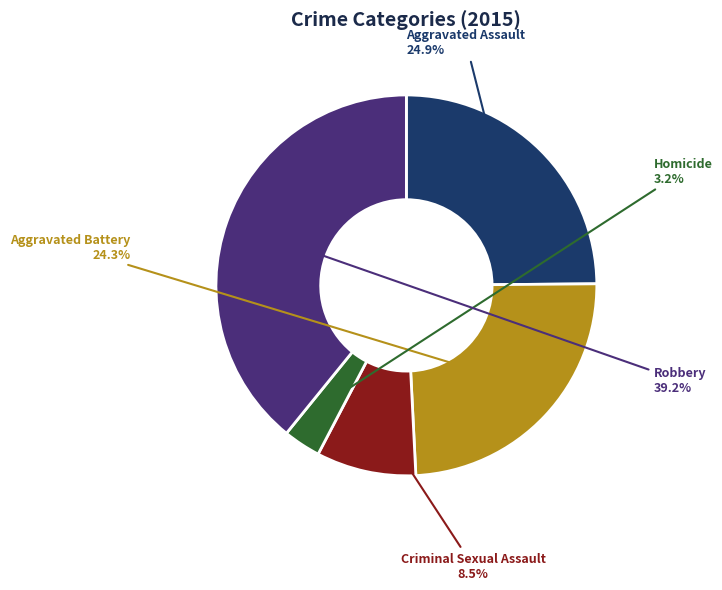

To the nearest percent, what percentage of the pie is Robbery?

39%